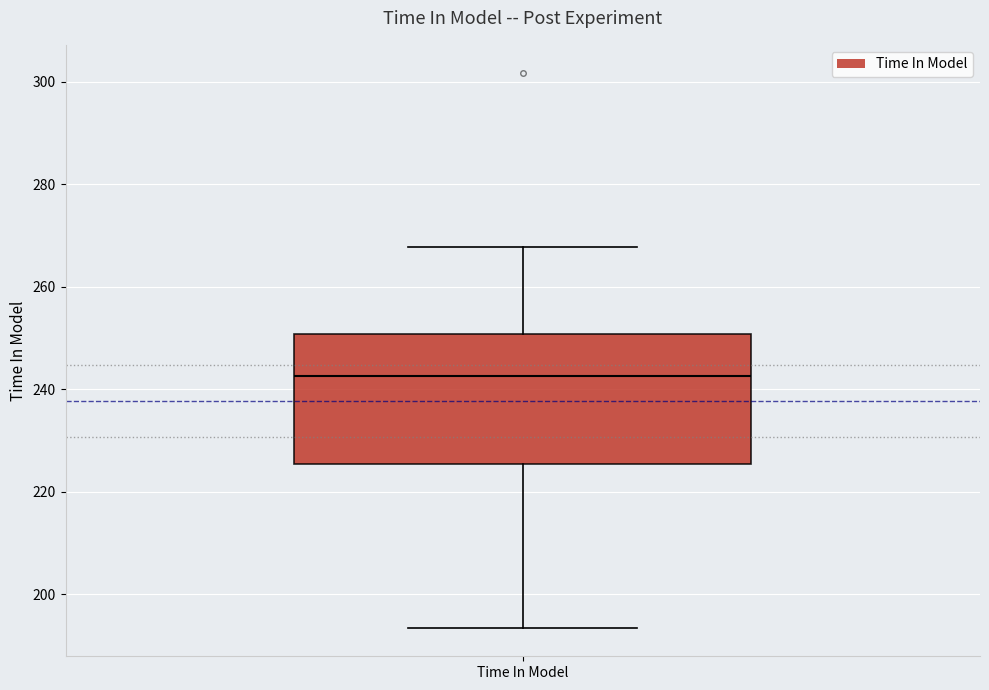

Where does the median line of the box for Time In Model sit on the y-axis? The values are not printed on the chart, so give them approximately, as read against the axis.

242